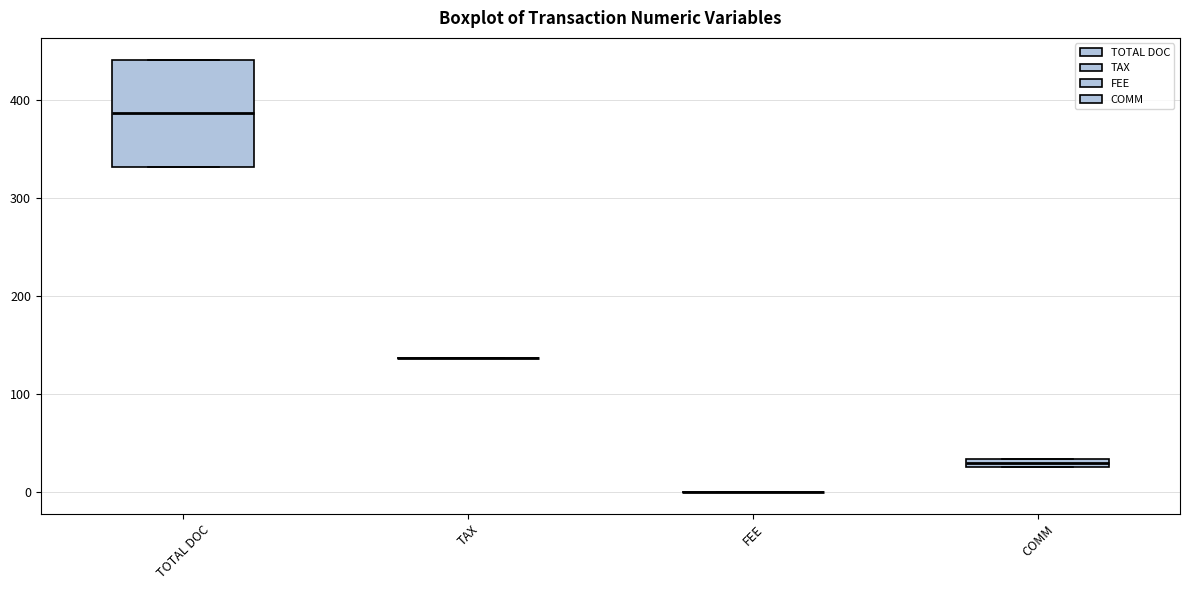

Which box is the tallest, from its lower edge to its upper edge?

TOTAL DOC